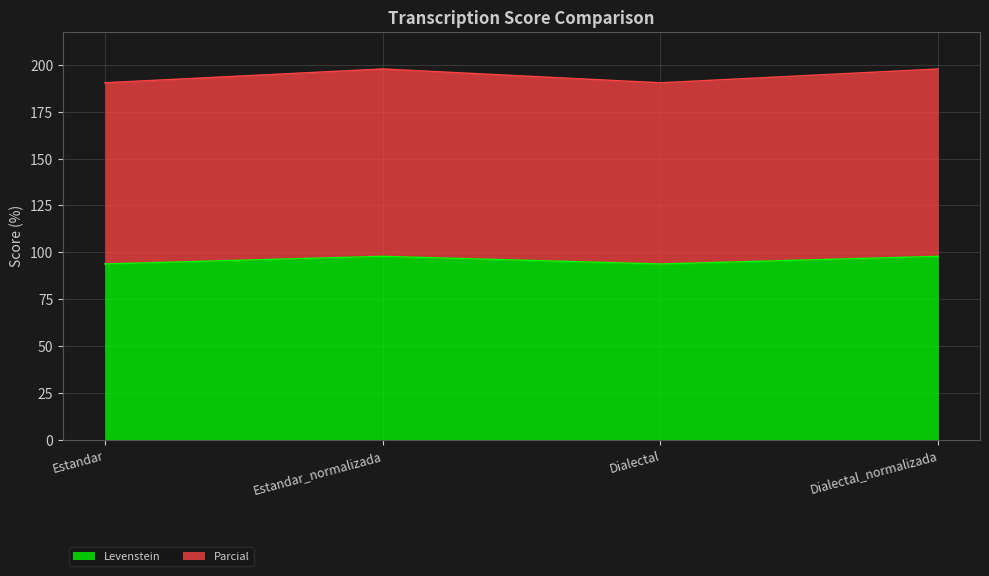

What is the label of the 3rd point from the right?

Estandar_normalizada